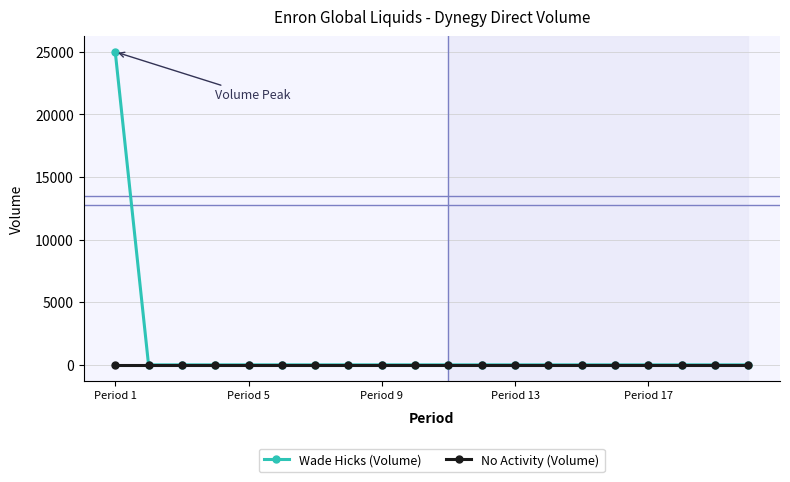

How many values in the Wade Hicks (Volume) series exceed 0?

1